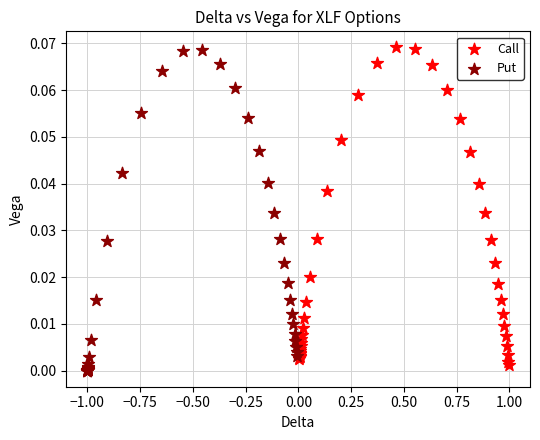

Which series has the widest spread of Y values?

Put